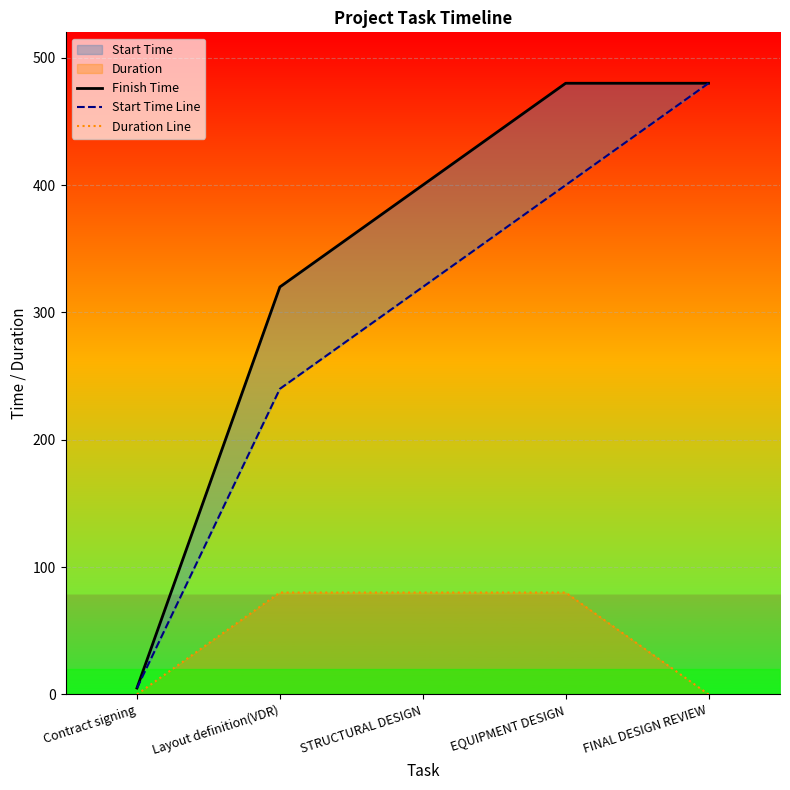

Which label corresponds to the smallest value in the chart?

Contract signing